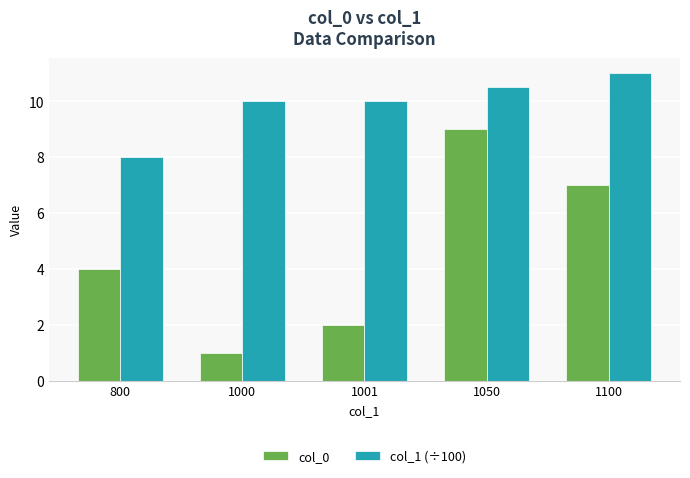

At which label does col_1 (÷100) reach its peak?

1100